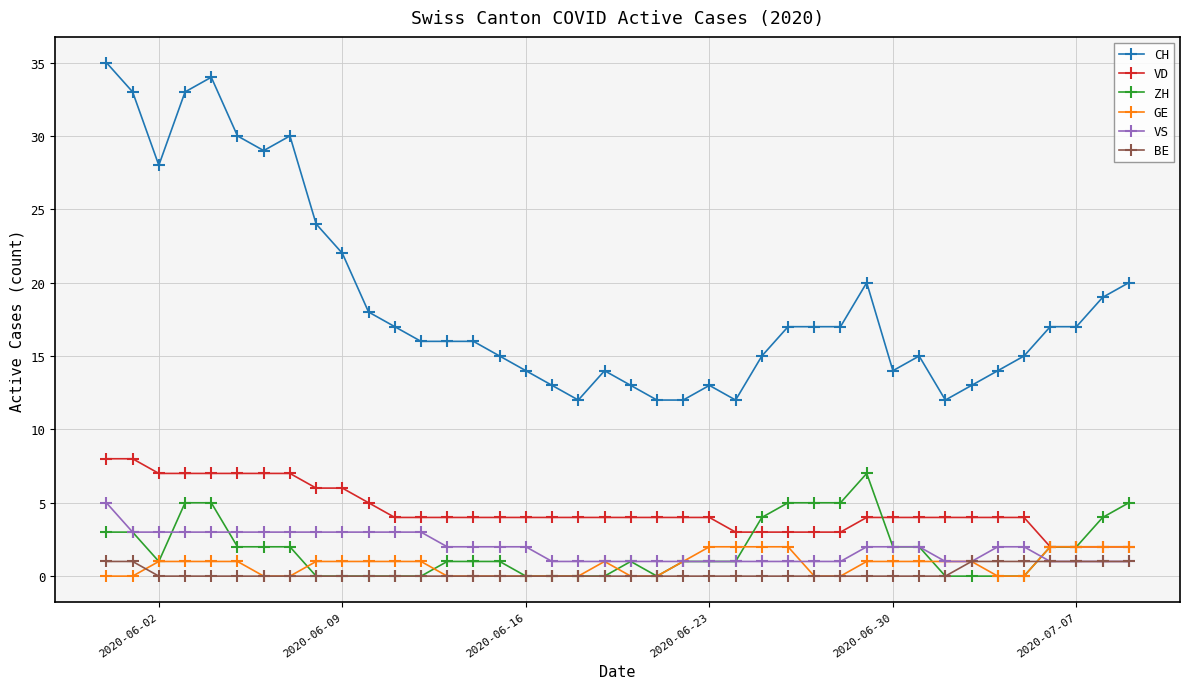

Which series has the largest total across all categories?

CH